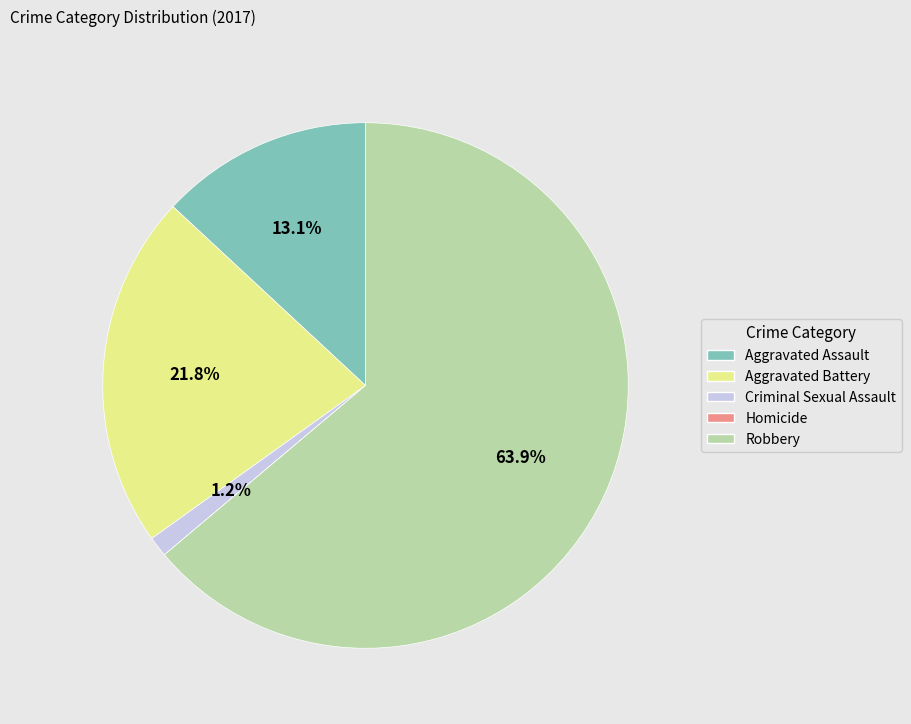

Is the sum of Criminal Sexual Assault and Aggravated Battery greater than half?

No